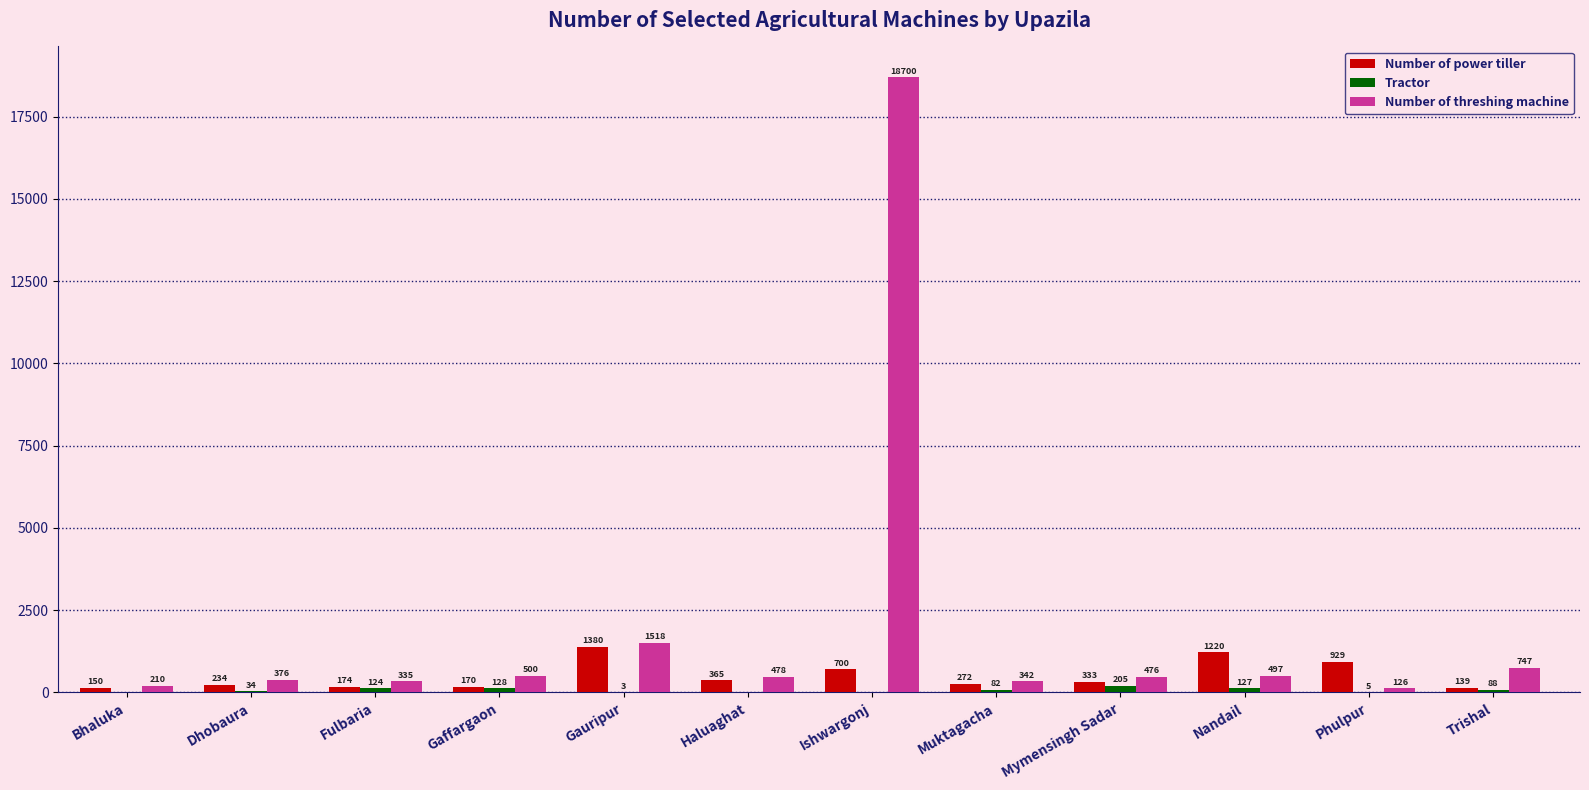

What is the spread (max minus min) of values at Phulpur?

924